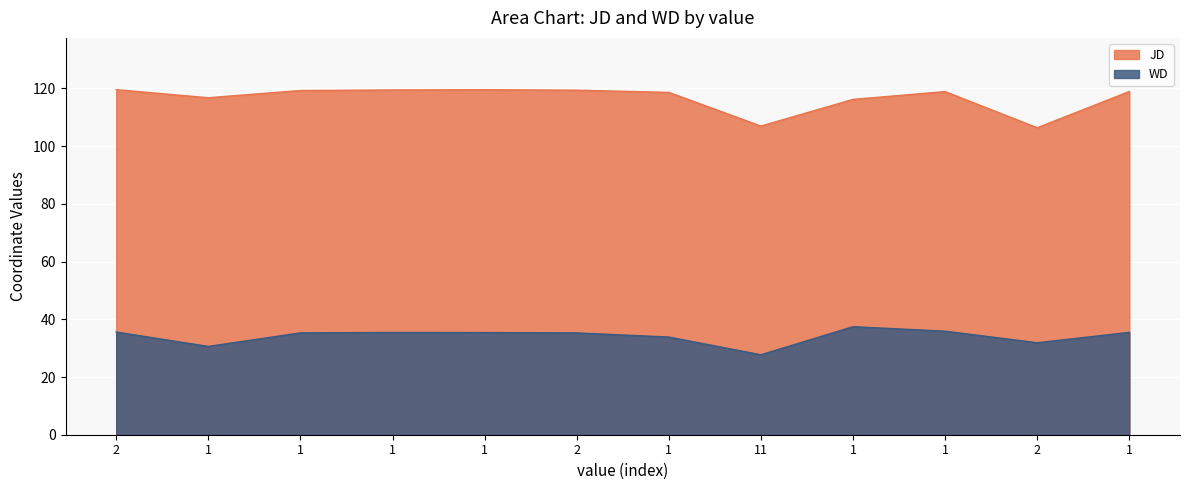

Which category has the lowest value in the WD series?

11